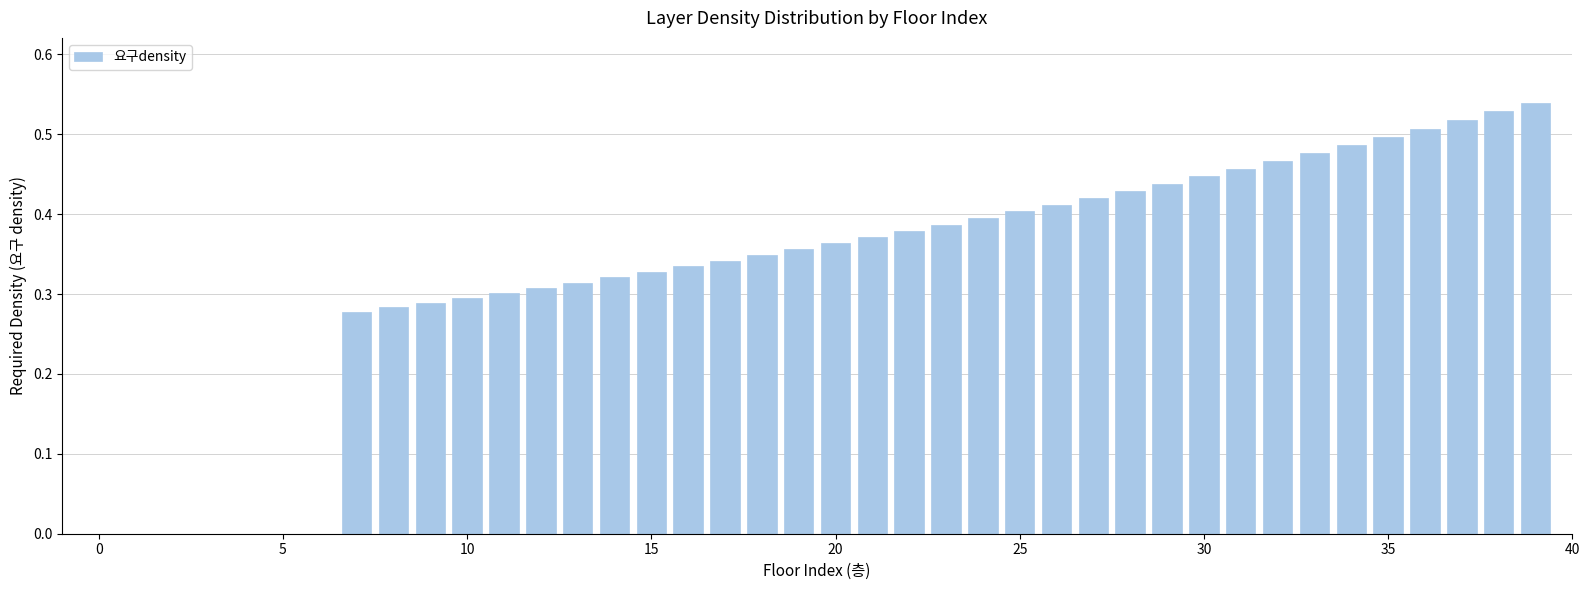

Count the values in the range 0 to 1.

40